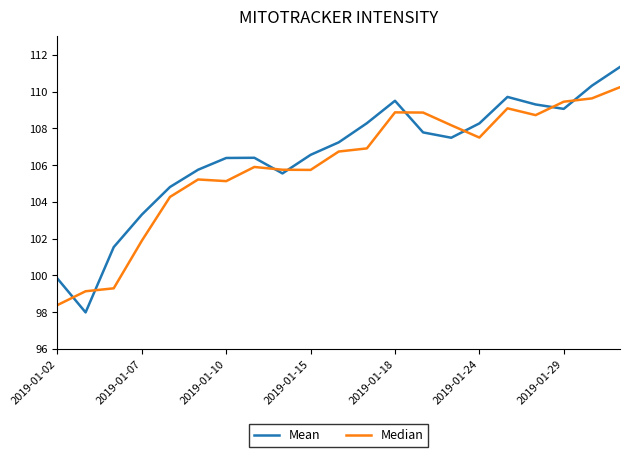

What is the minimum value shown in the chart?

98.0